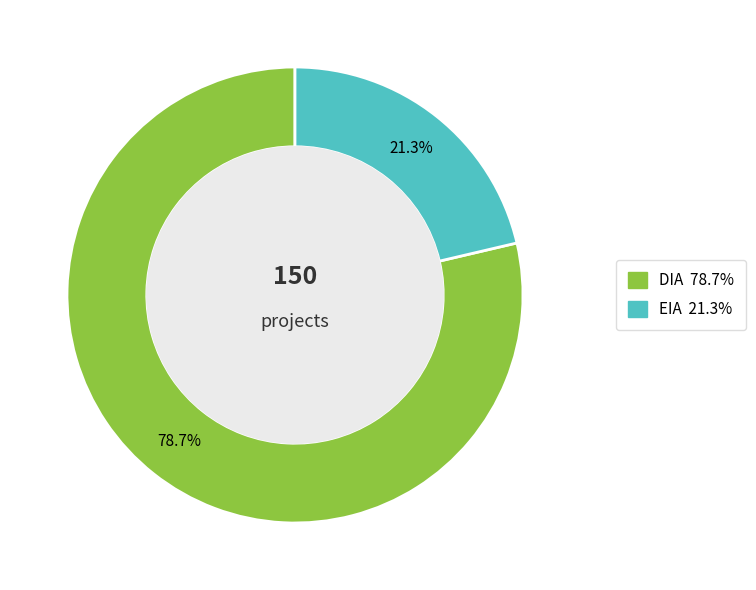

How many segments does this pie chart have?

2